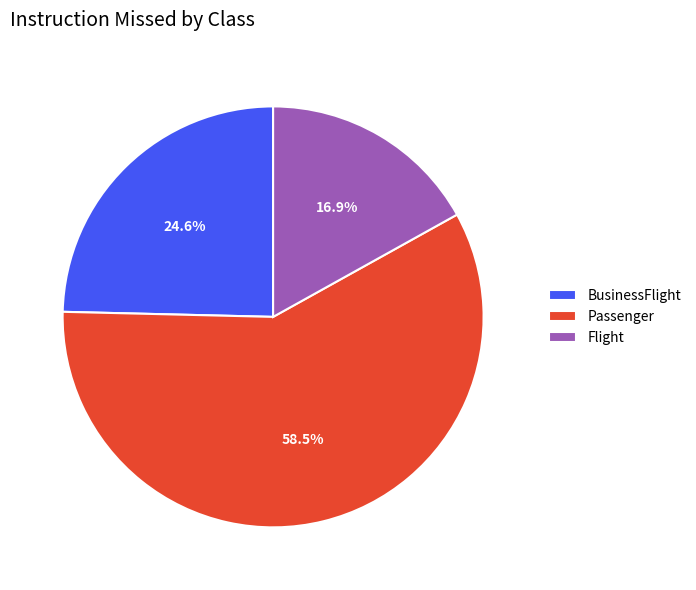

Is there a majority slice in this chart?

Yes